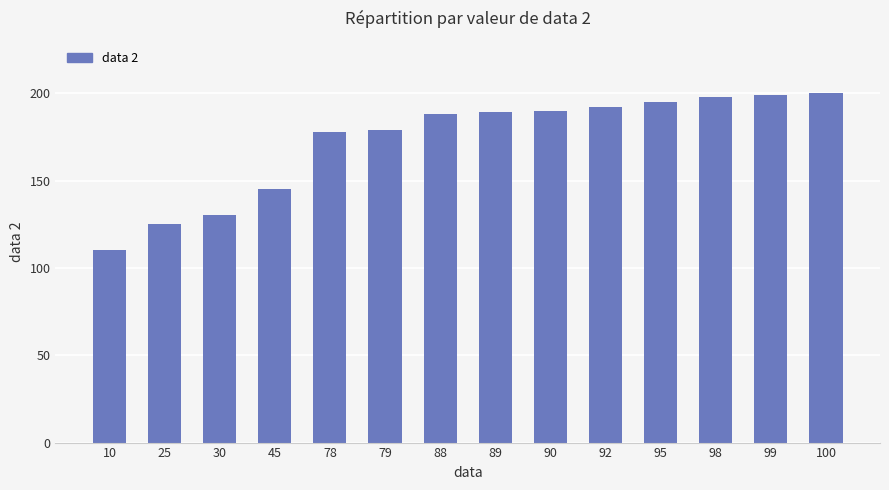

What is the value of the 3rd bar from the left?

130